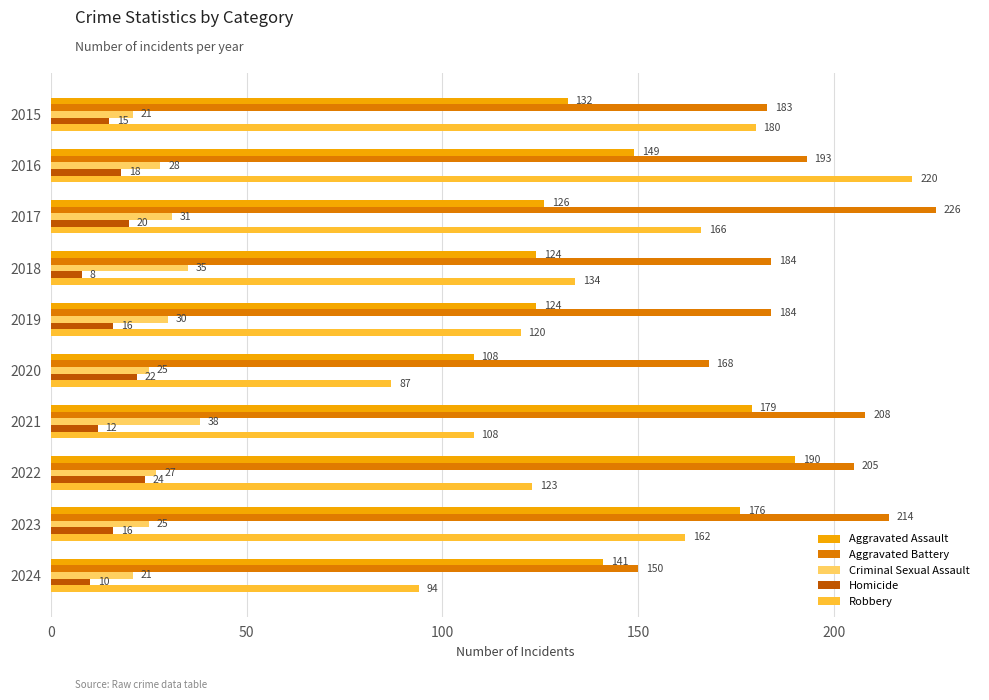

The Aggravated Battery series shows 214 at 2023. True or false?

True